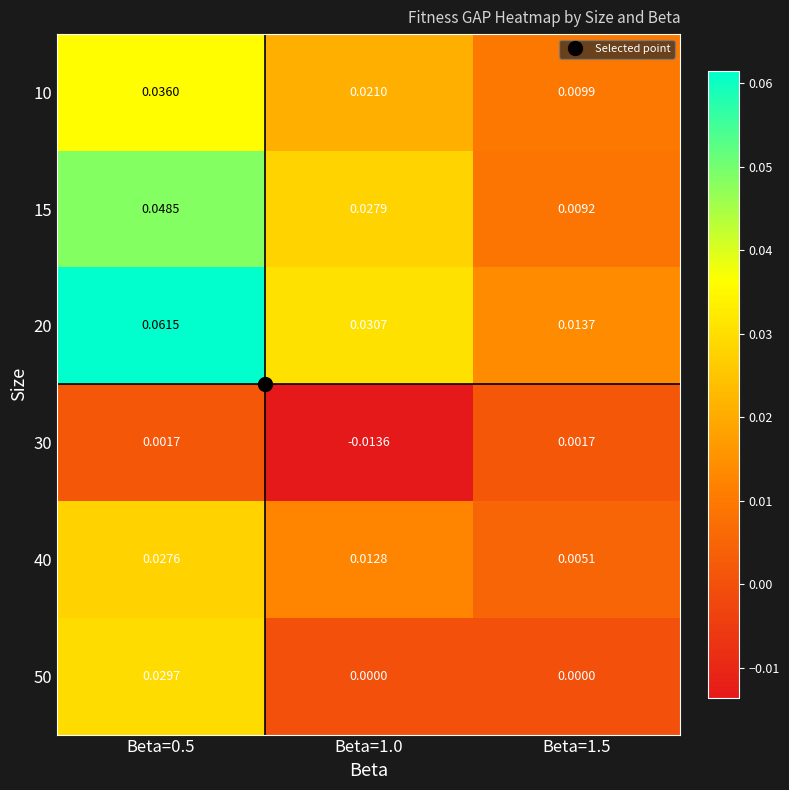

Is the value of 50 at Beta=1.0 greater than the value of 30 at Beta=1.5?

No